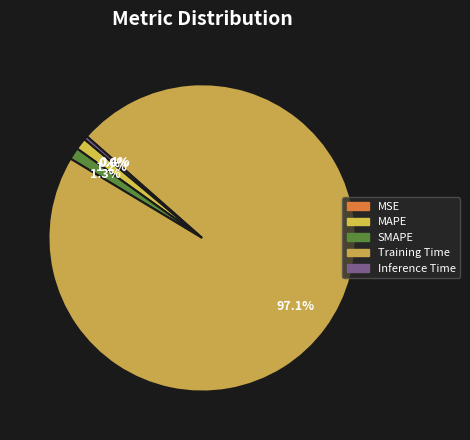

What percentage is the MAPE slice, to the nearest percent?

1%